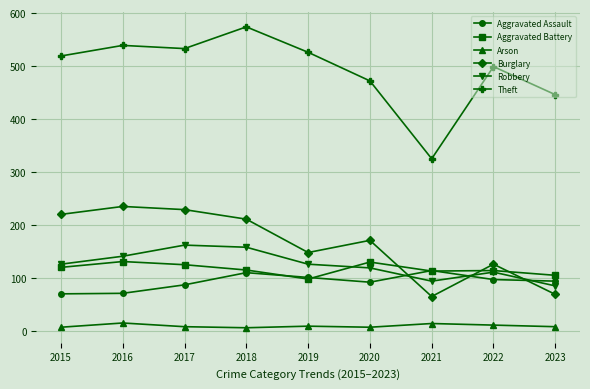

At which category does the chart reach its peak across all series?

2018